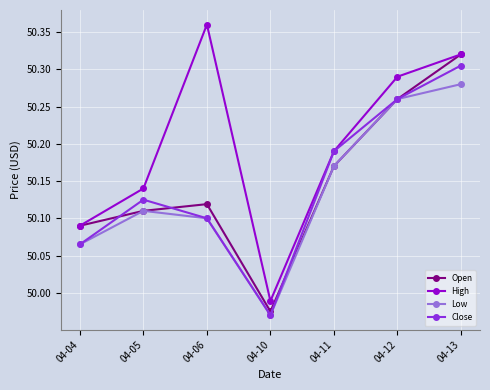

The Close series shows 50.1 at 04-04. True or false?

True